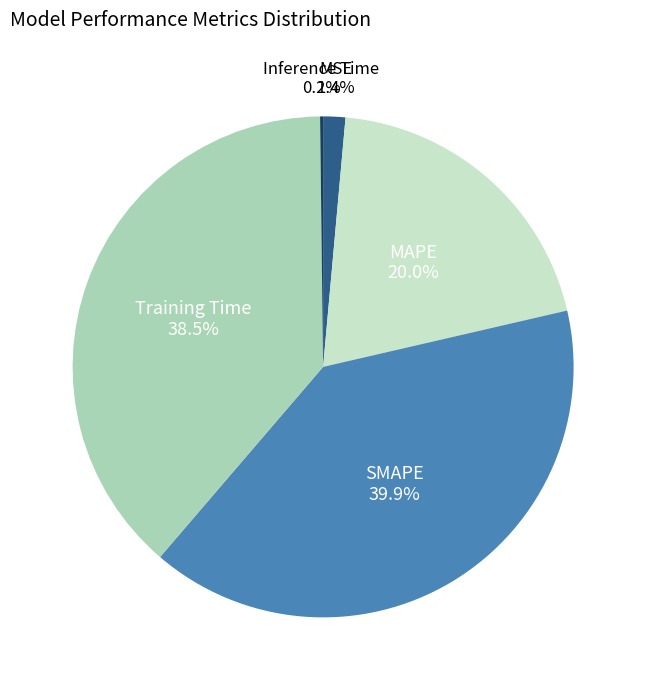

Between SMAPE and MAPE, which is larger?

SMAPE